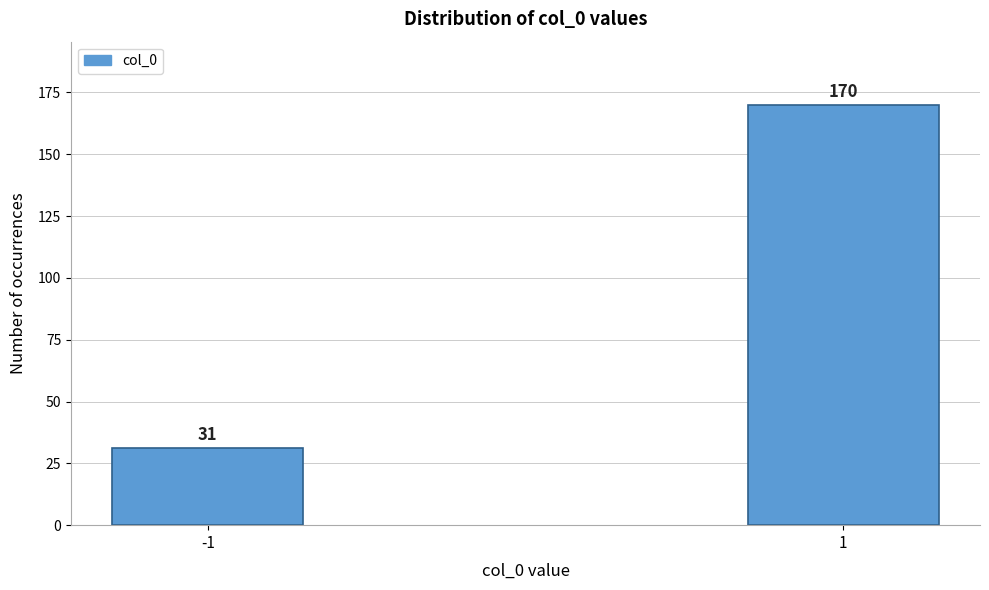

Reading left to right, transcribe all the data shown in this chart.

31	170